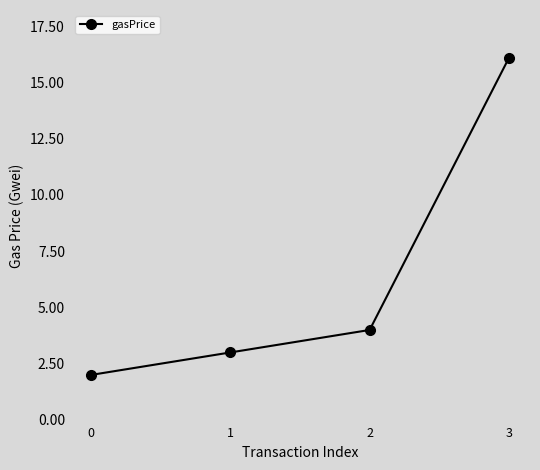

List the labels in order of value, largest first.

3, 2, 1, 0